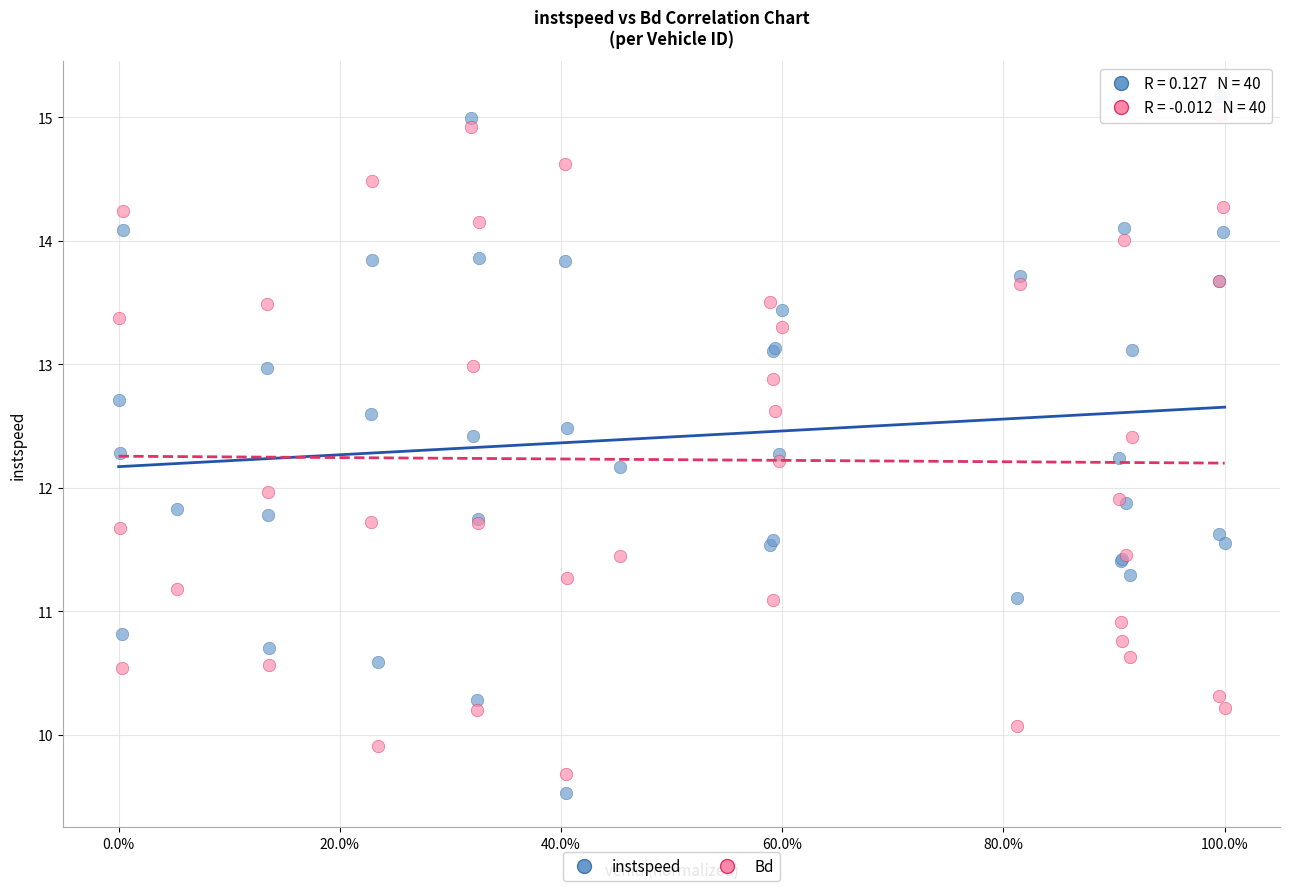

What is the X range (max minus min) for the scatter plot?

1.0